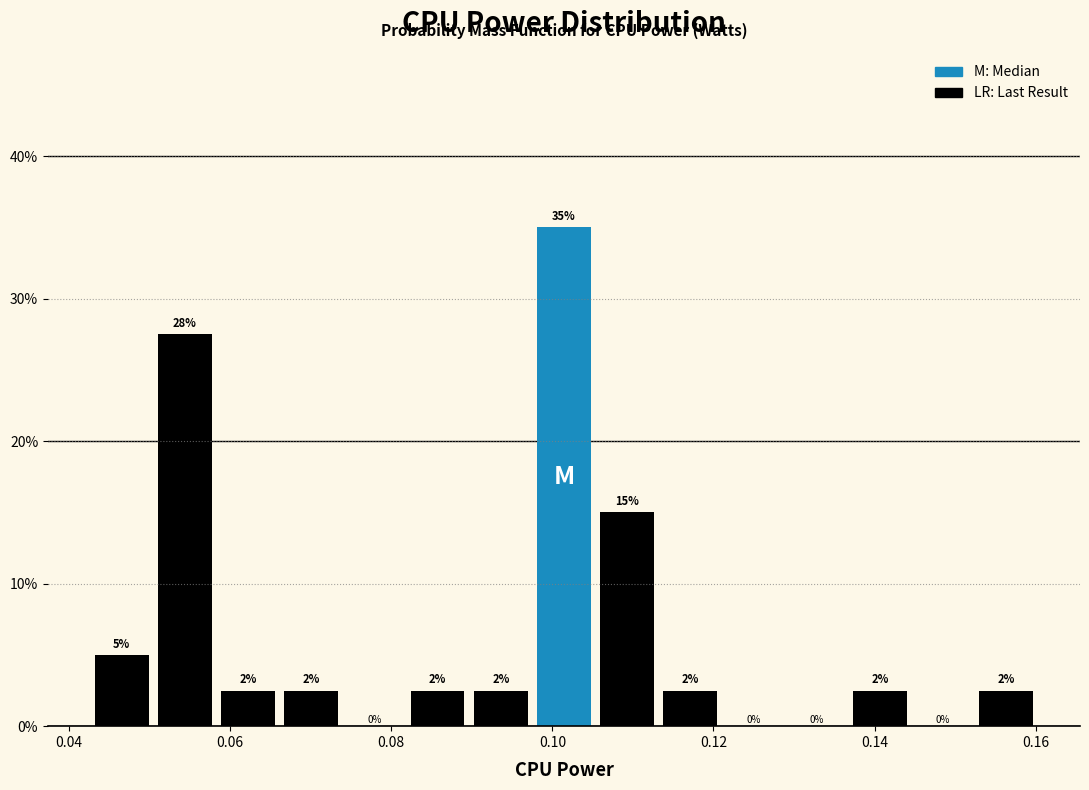

Read against the x-axis, roughly where is the centre of the tallest bar?

0.102